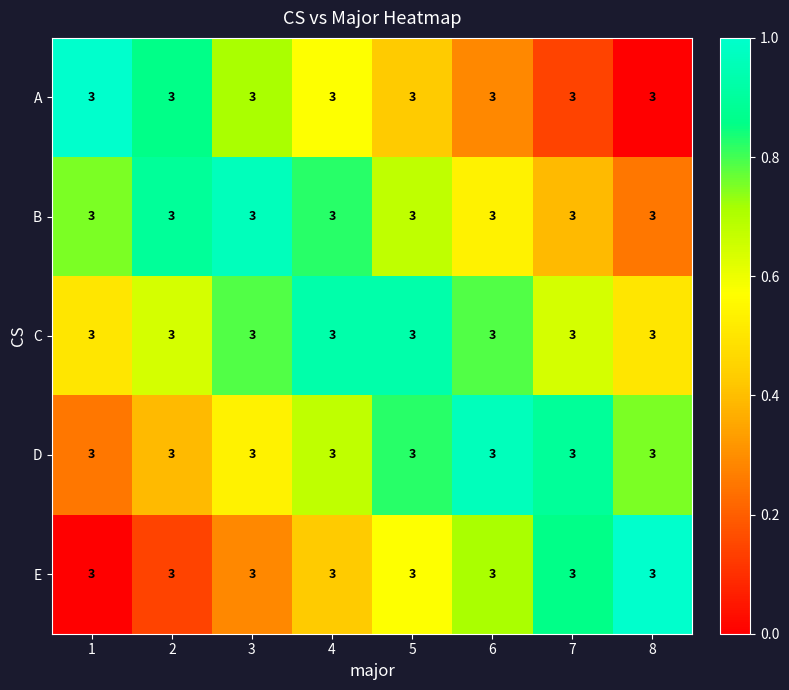

The C series shows 0.3 at 7. True or false?

False